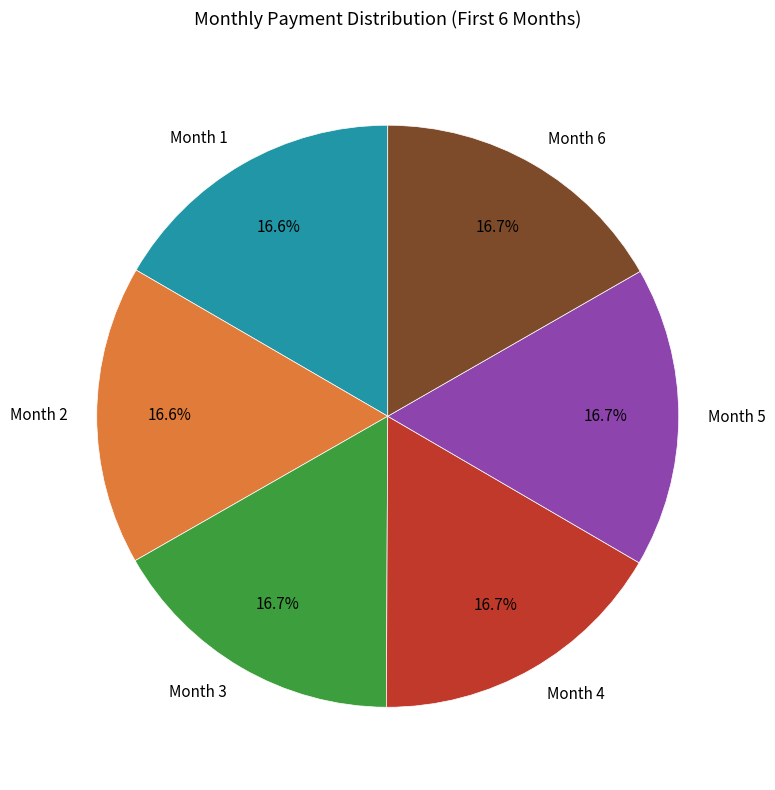

Is Month 5 the majority of the pie?

No